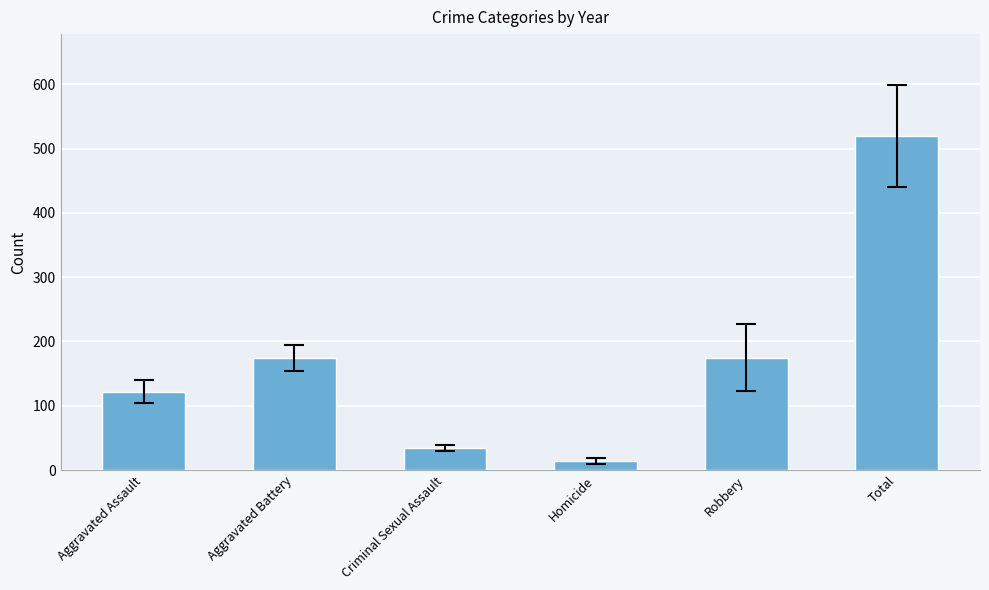

What is the label of the 1st bar from the right?

Total